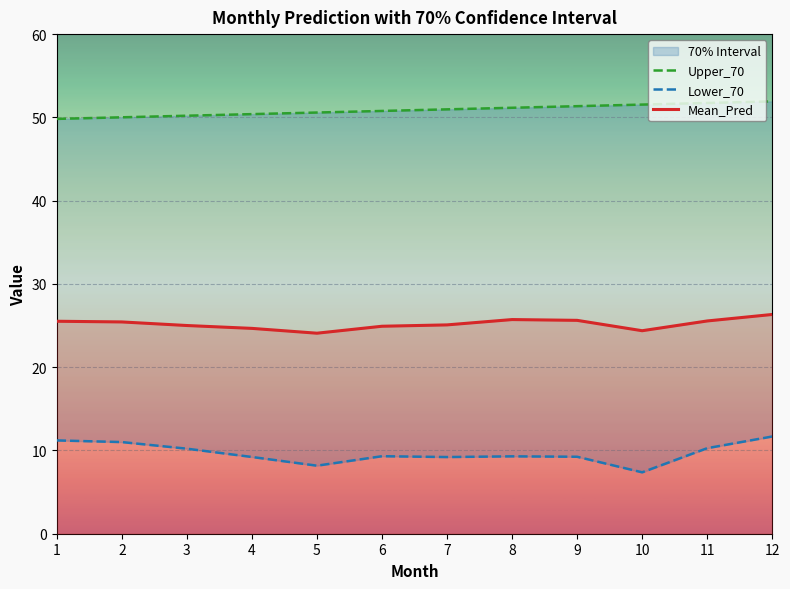

What is the sum of all Mean_Pred values?

302.3